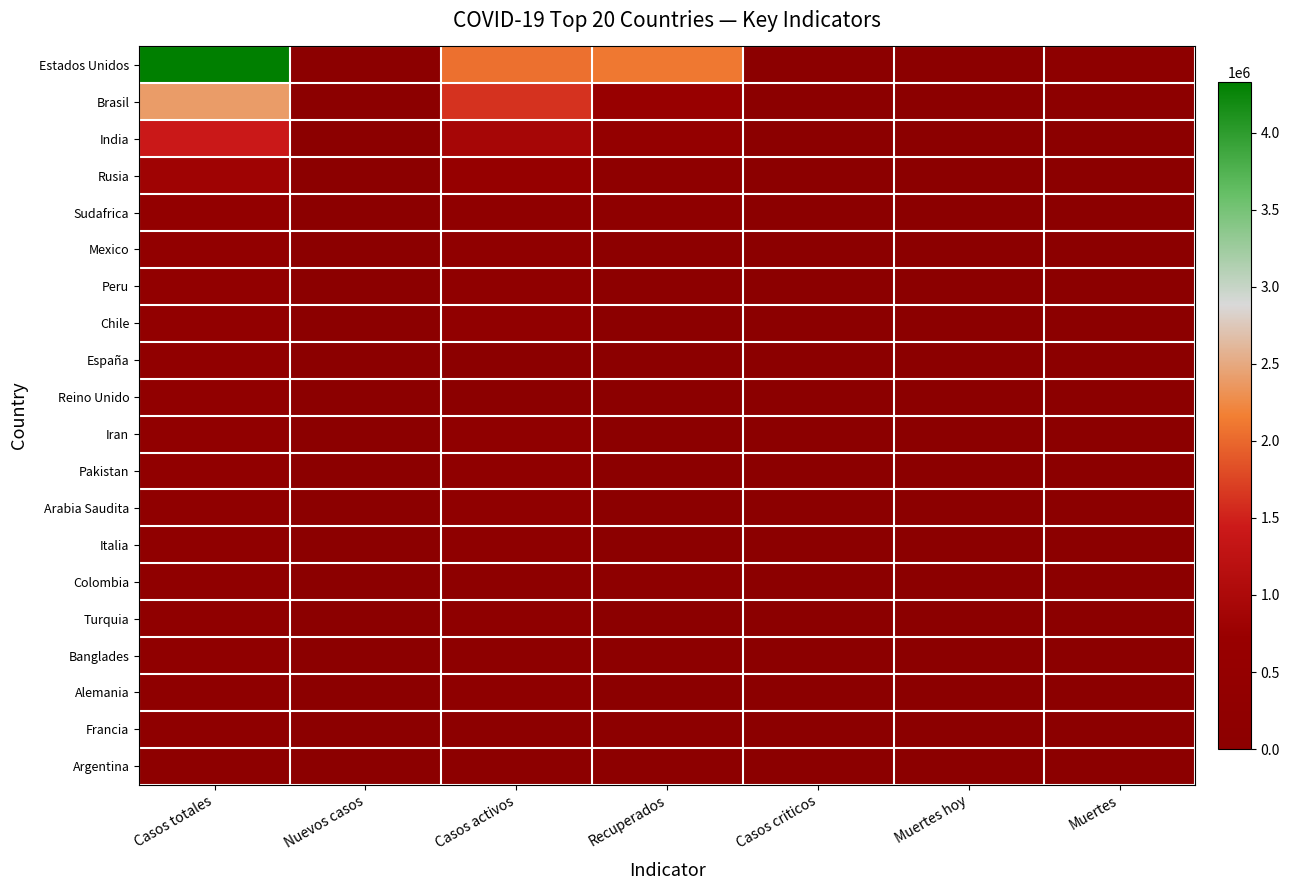

Between Casos totales and Recuperados, which series saw the biggest shift?

Estados Unidos